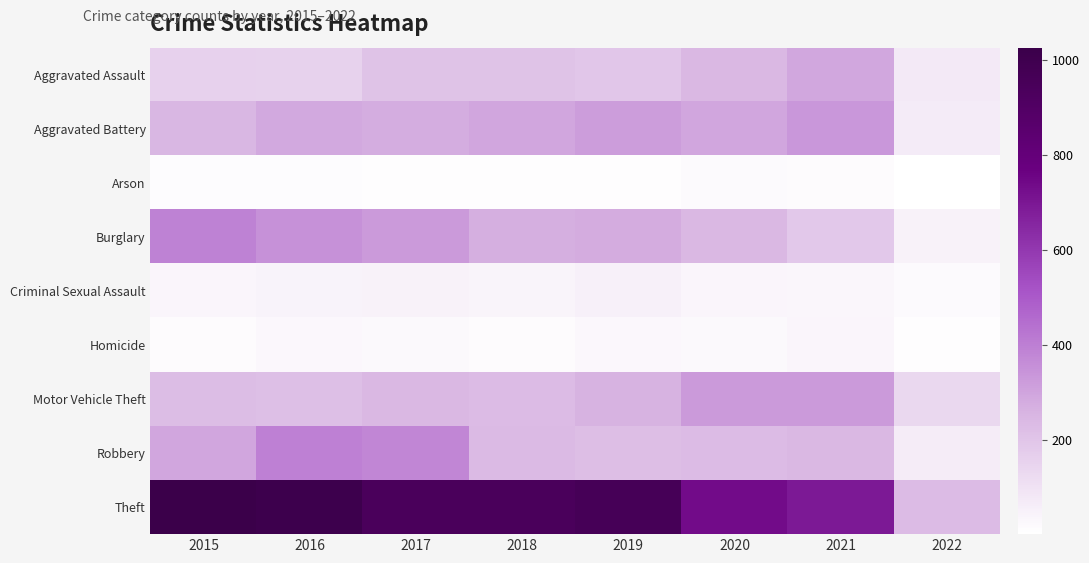

List the series in order of their peak value, highest first.

Theft, Robbery, Burglary, Aggravated Battery, Motor Vehicle Theft, Aggravated Assault, Criminal Sexual Assault, Homicide, Arson